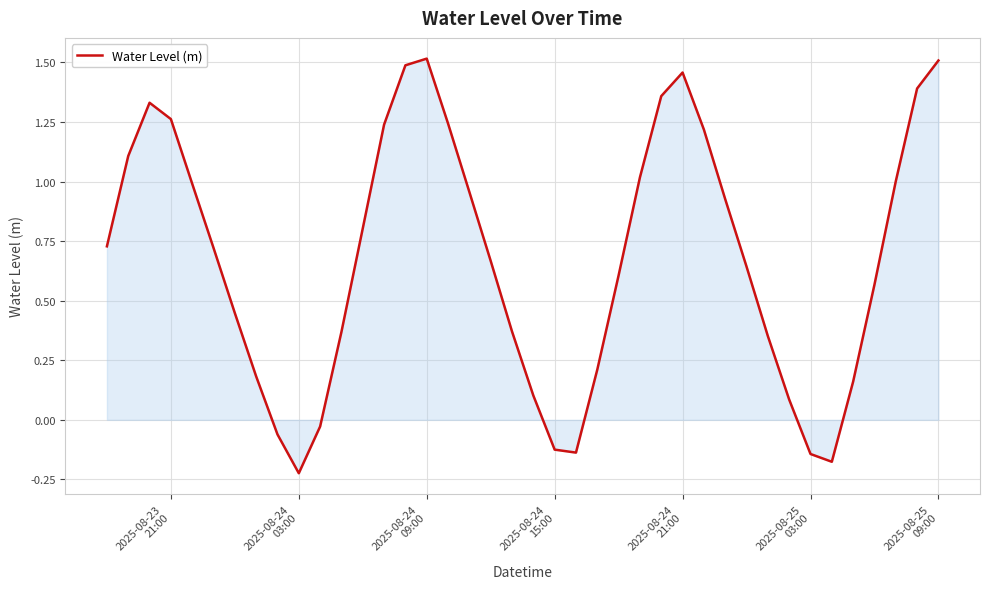

Does the chart display data point markers on the line(s)?

No